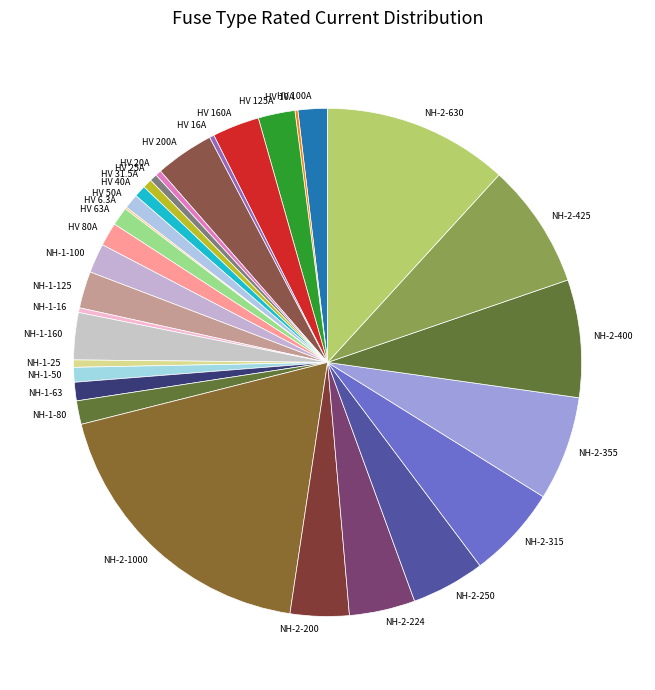

Do NH-2-425 and NH-1-16 together represent more than half of the pie?

No